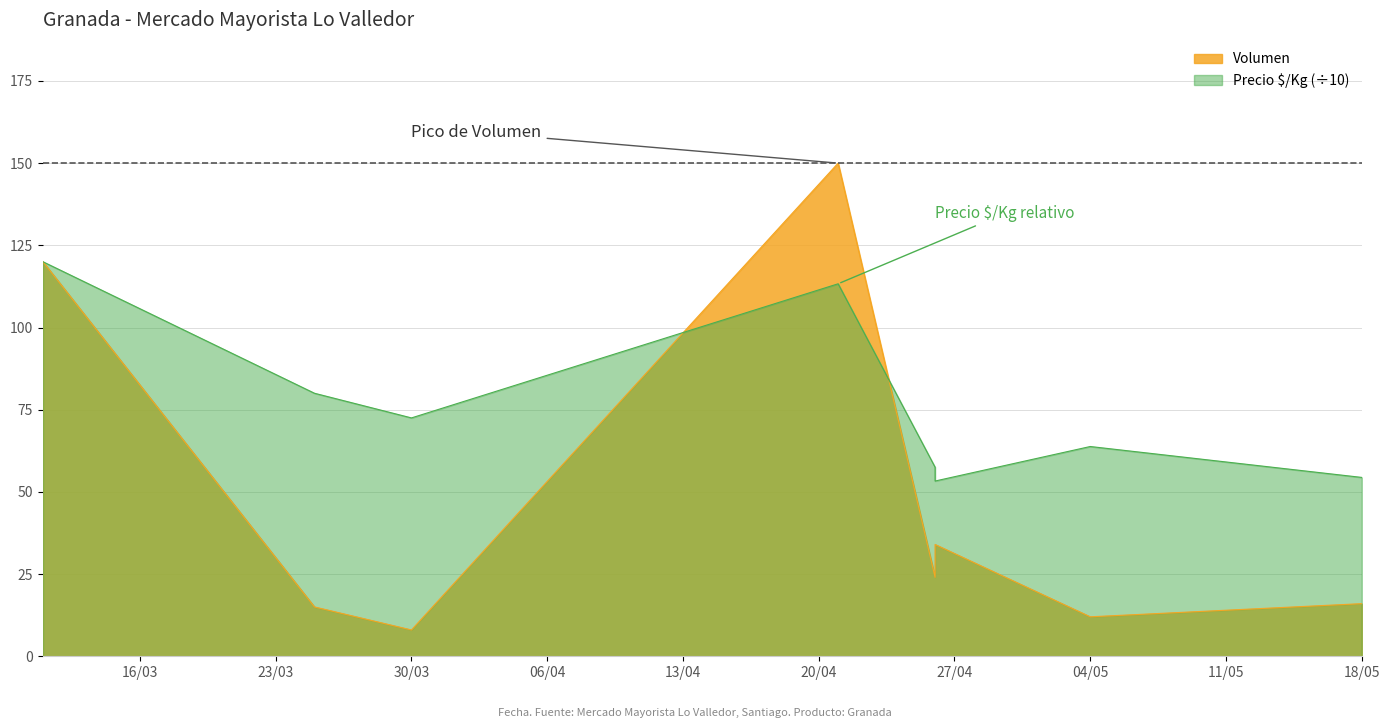

What is the difference between the maximum and minimum values in the Volumen series?

142.0